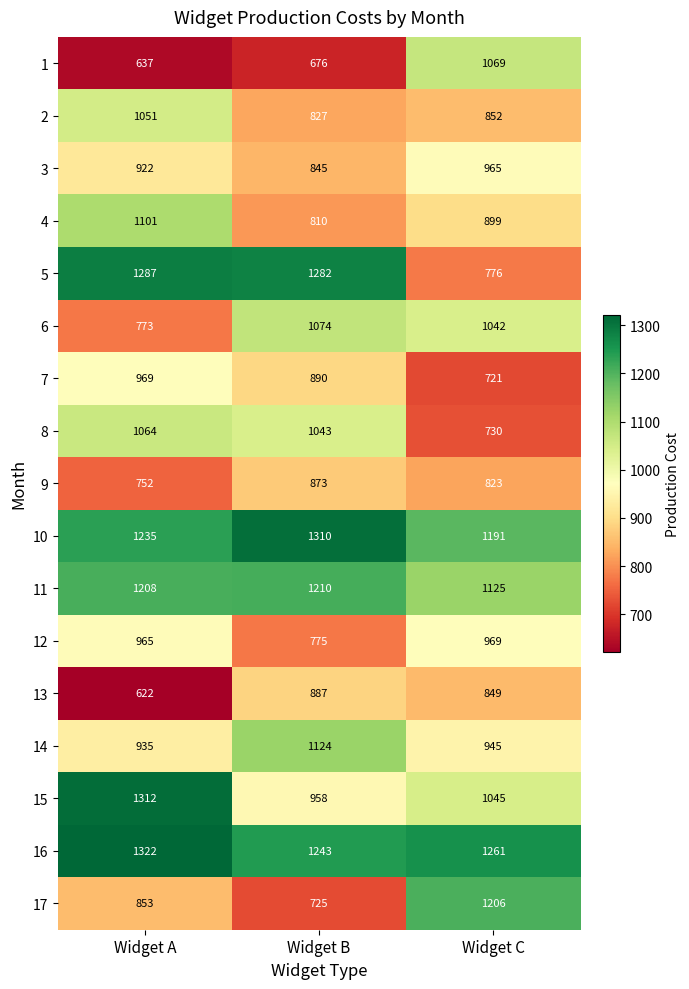

At how many categories does at least one series exceed 1057?

3